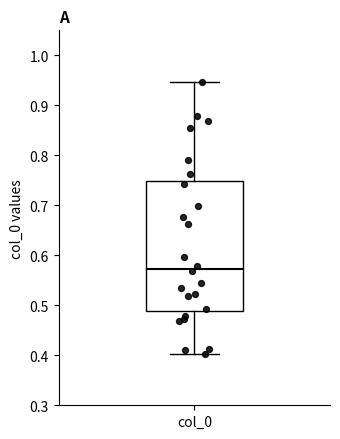

Where is the upper edge of the box for col_0 on the y-axis? The values are not printed on the chart, so give them approximately, as read against the axis.

0.75